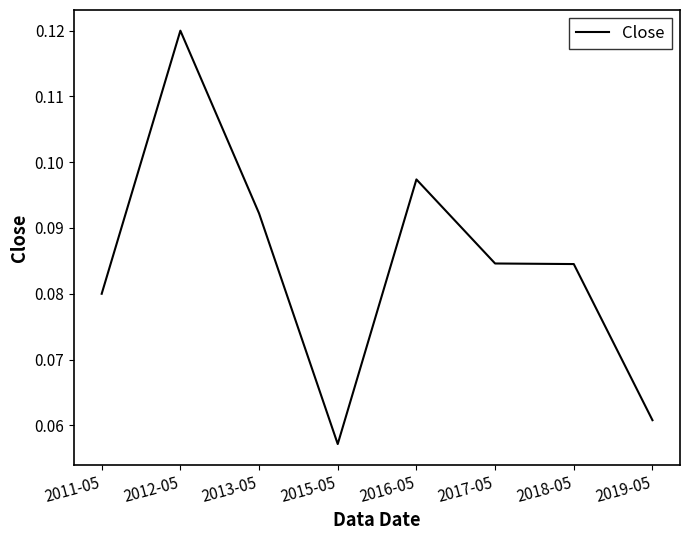

Which category has the highest value across all series?

2012-05